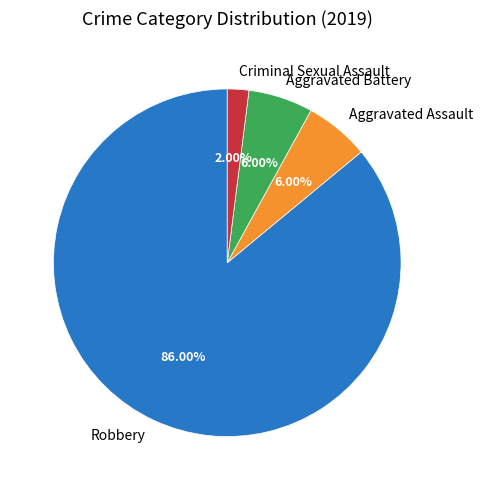

Does Robbery account for over 50% of the chart?

Yes